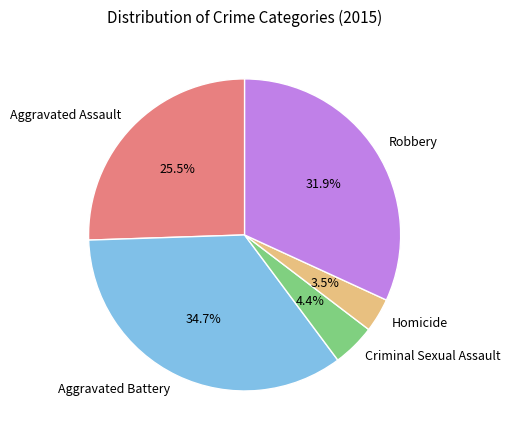

What percentage is NOT represented by Criminal Sexual Assault?

95.6%